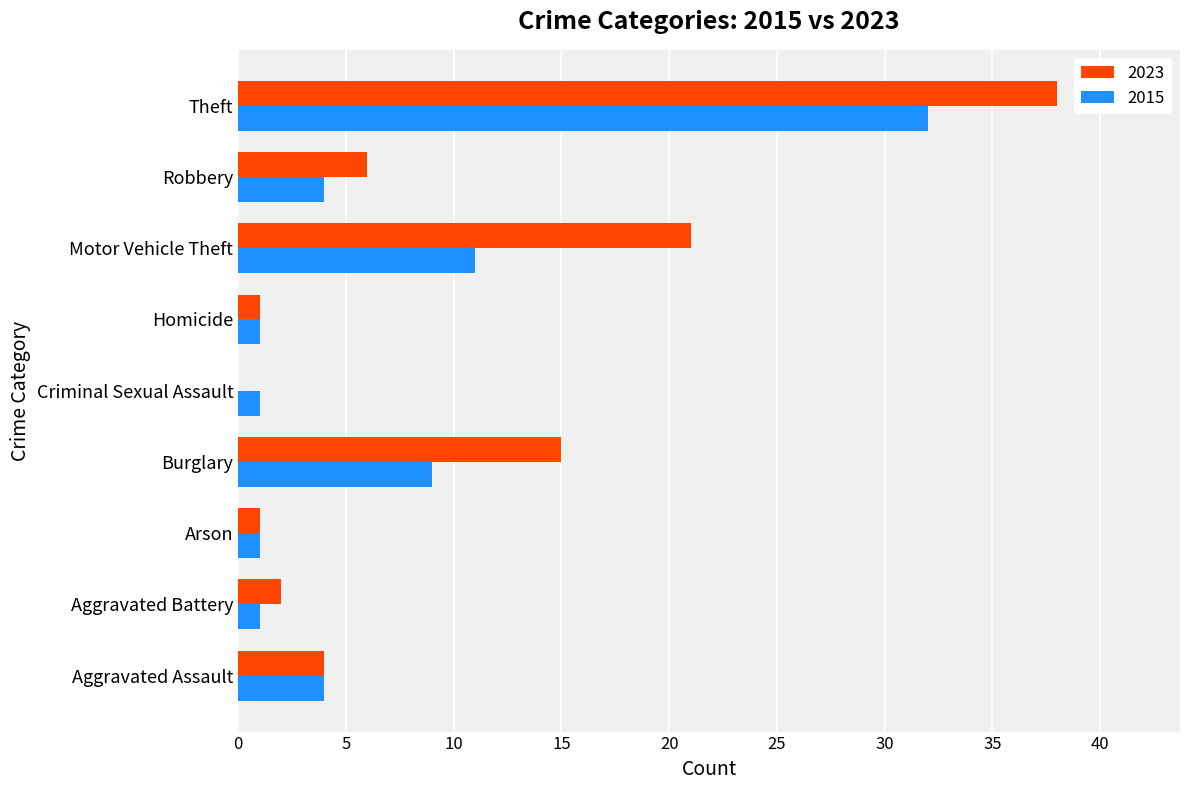

Between Aggravated Assault and Theft, which series saw the biggest shift?

2023